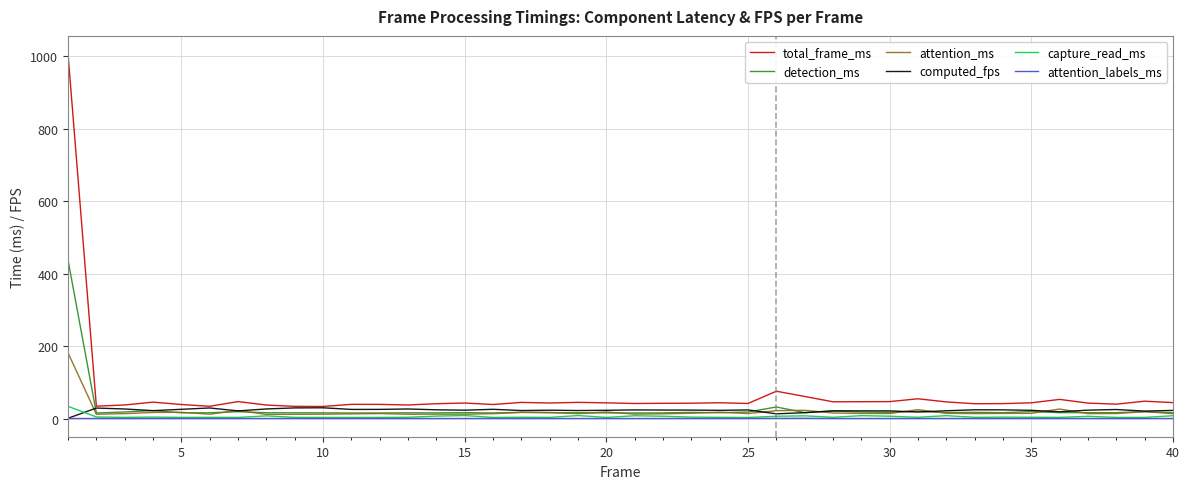

Which series has the largest range (max minus min)?

total_frame_ms